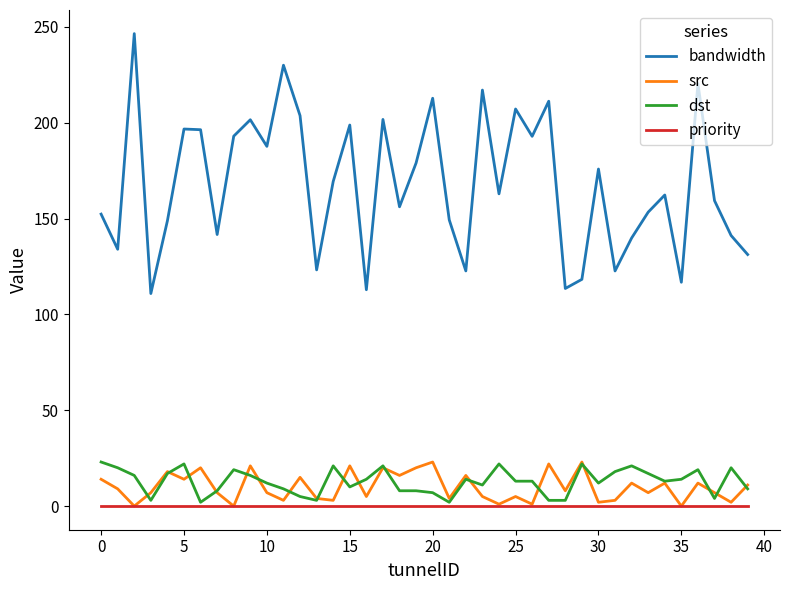

Which series has the largest total across all categories?

bandwidth